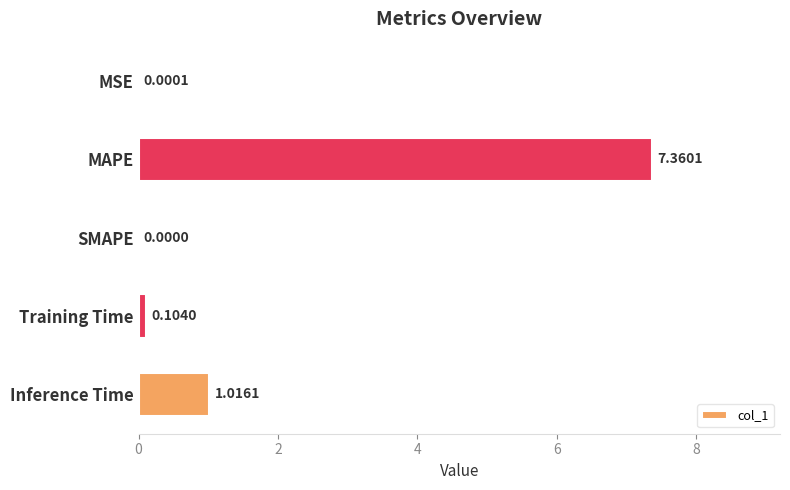

Which label corresponds to the largest value in the chart?

MAPE